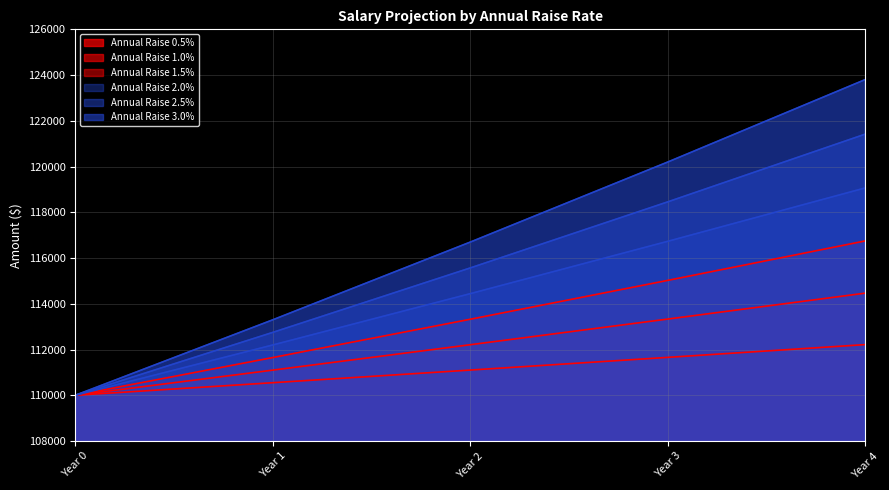

What are all the series names shown in the legend?

Annual Raise 0.5%, Annual Raise 1.0%, Annual Raise 1.5%, Annual Raise 2.0%, Annual Raise 2.5%, Annual Raise 3.0%